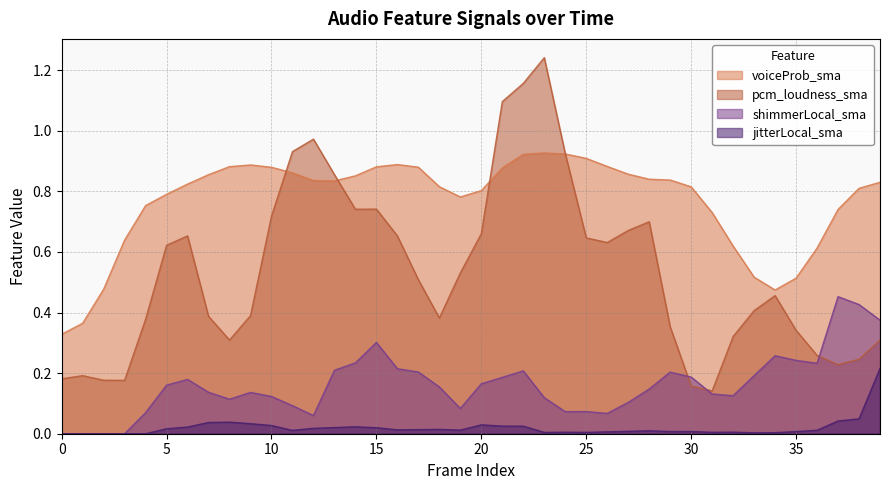

True or false: shimmerLocal_sma and voiceProb_sma cross at least once.

False